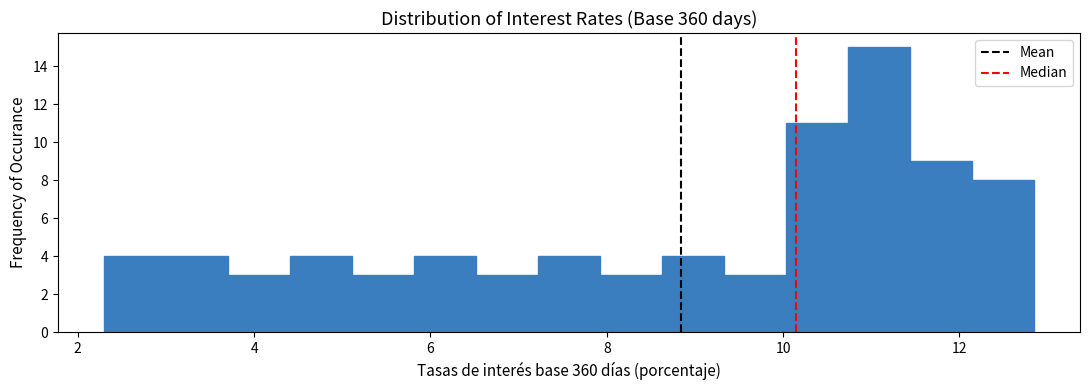

Read against the x-axis, roughly where is the centre of the tallest bar?

11.0